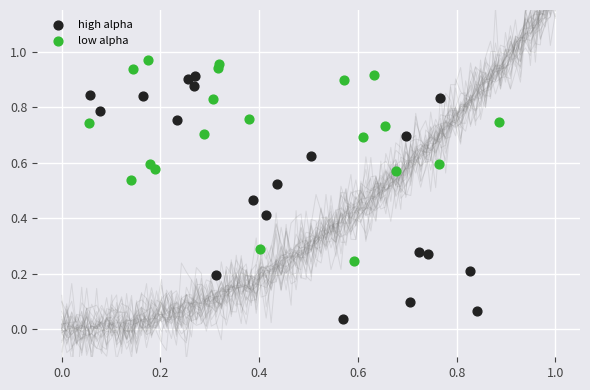

Which series has the widest spread of Y values?

high alpha